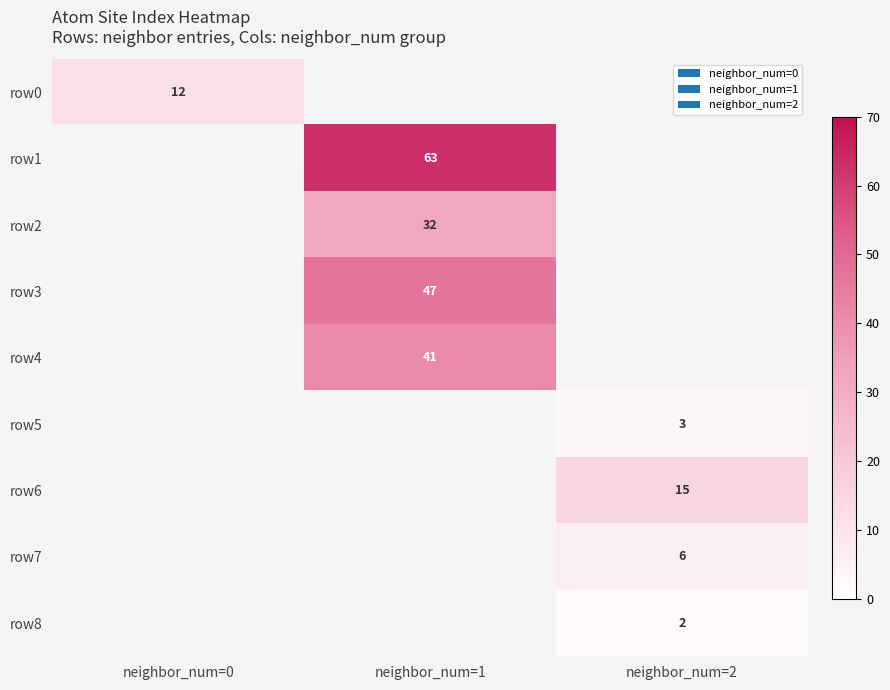

True or false: row4 has a value of 9 at neighbor_num=1.

False